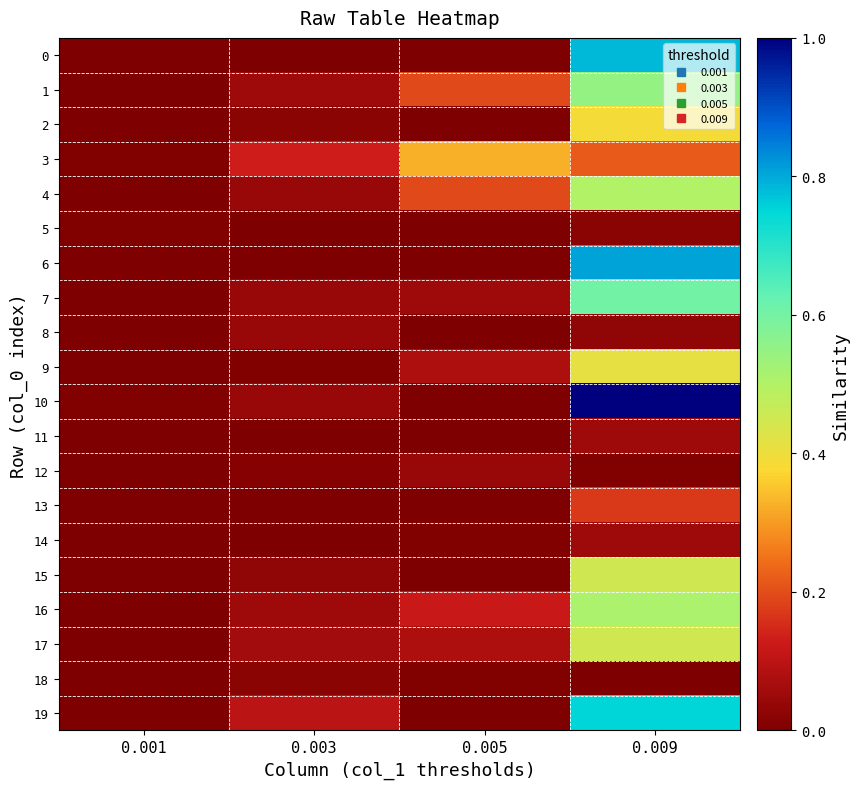

Between 0.001 and 0.003, which series saw the biggest shift?

3